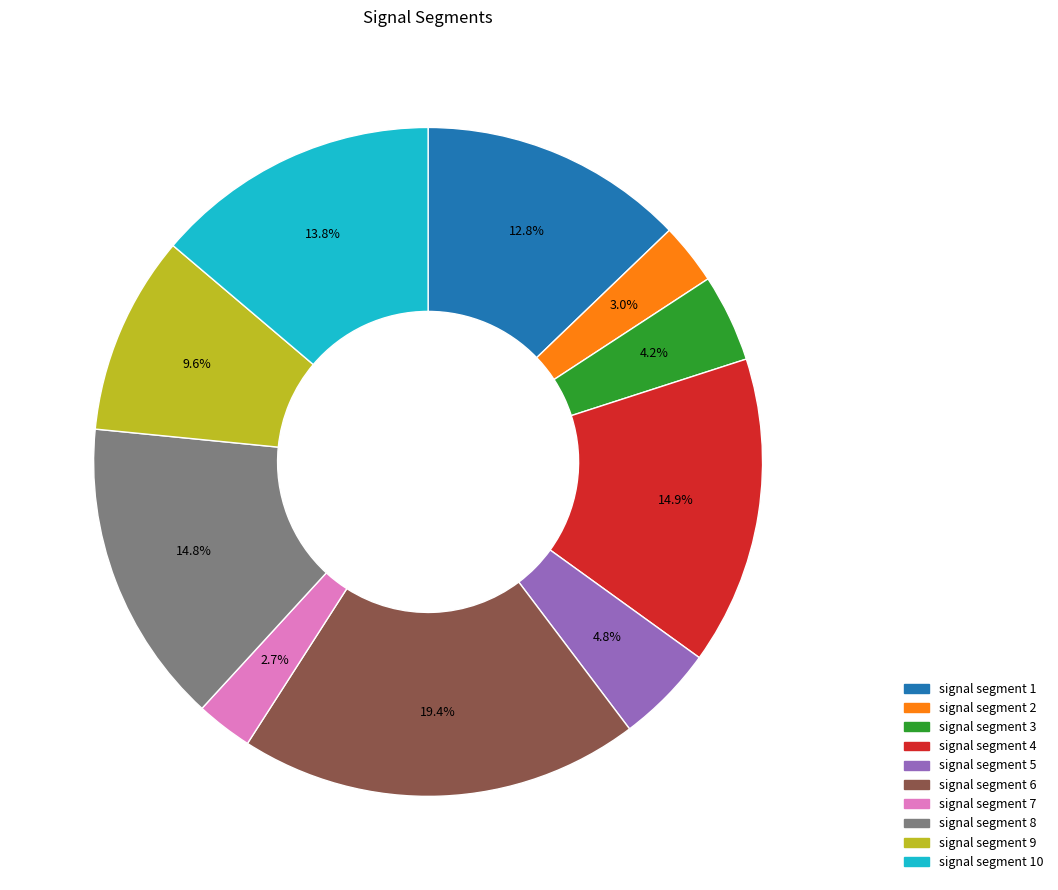

Is there a majority slice in this chart?

No